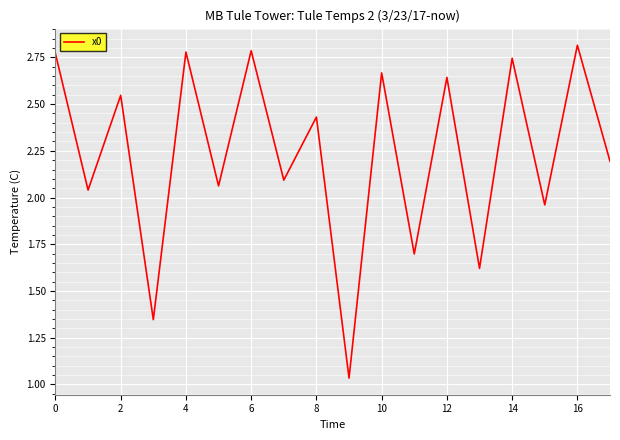

True or false: the data has more than 1 interior local peaks.

True